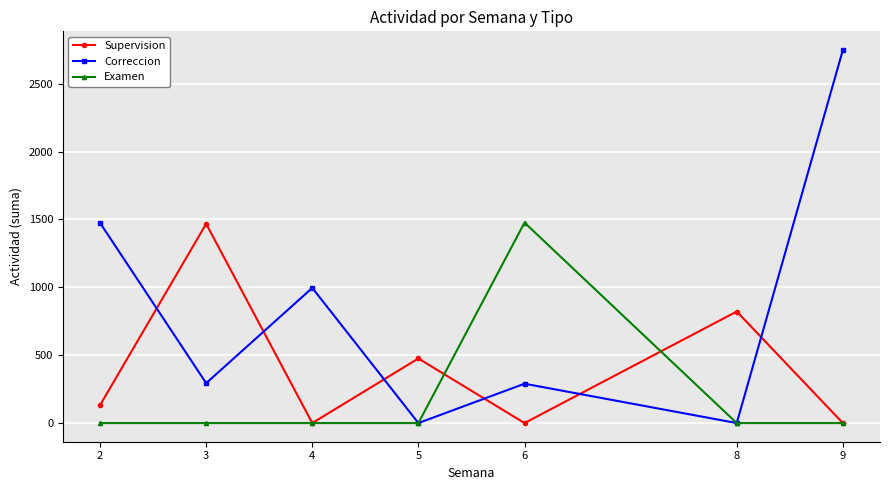

The Examen series shows 0 at 3. True or false?

True